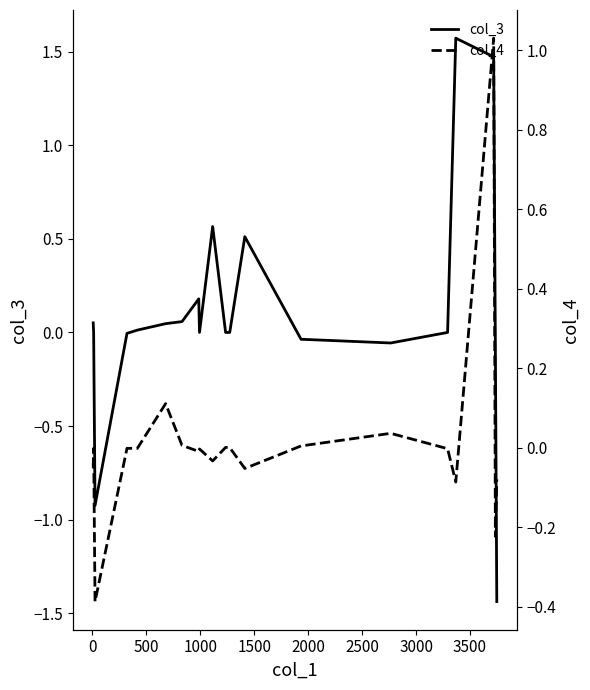

What is the label of the 18th point from the right?

500